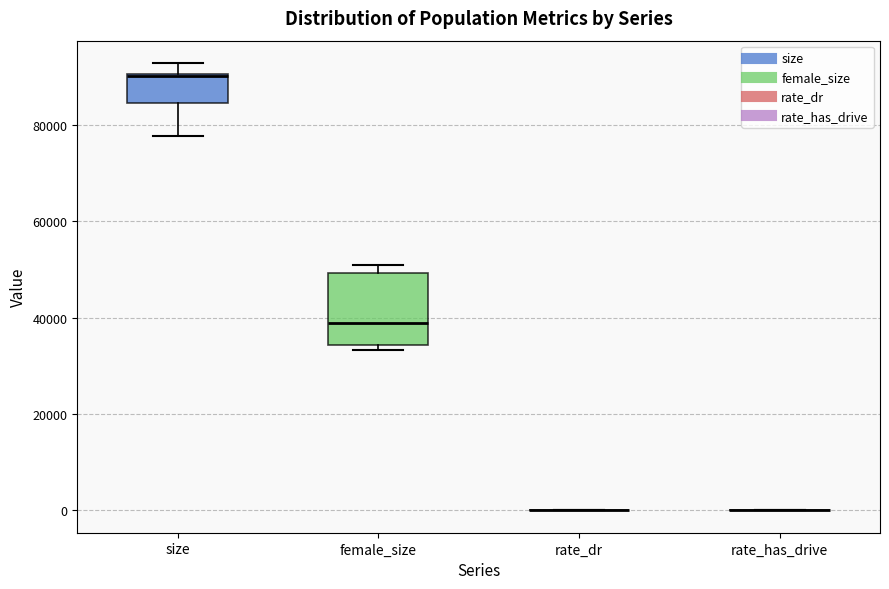

Comparing the boxes themselves (not the whiskers), which one is the tallest?

female_size